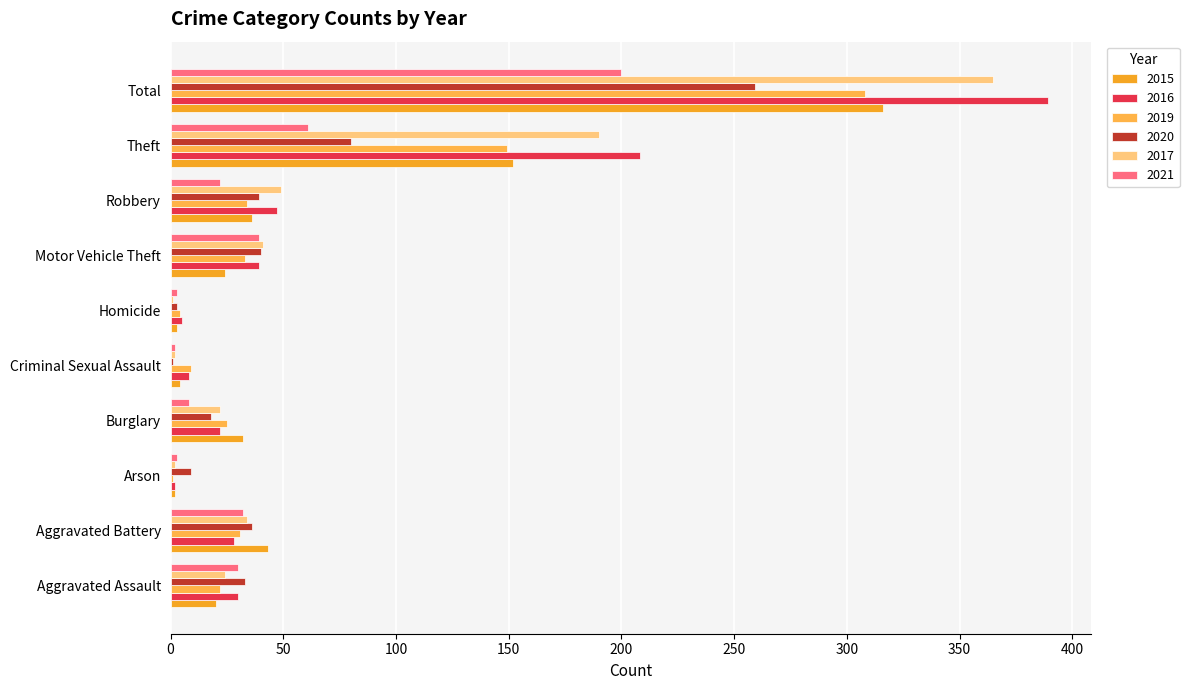

Between Motor Vehicle Theft and Robbery, which series saw the biggest shift?

2021